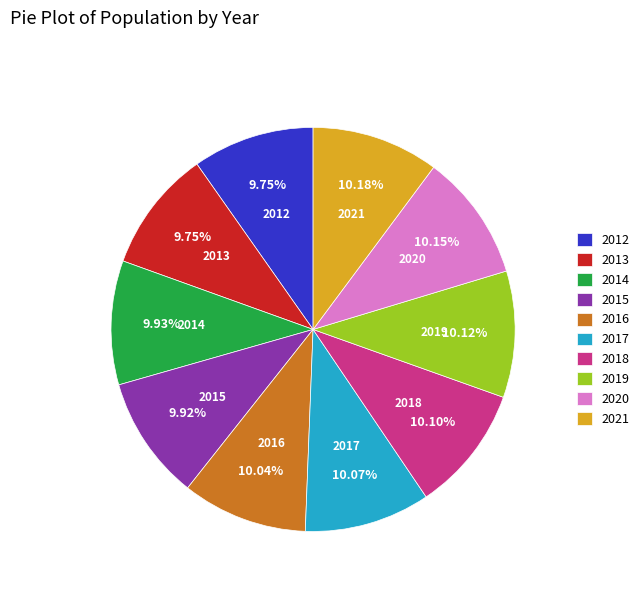

The 2019 slice represents 10% of the pie. True or false?

True